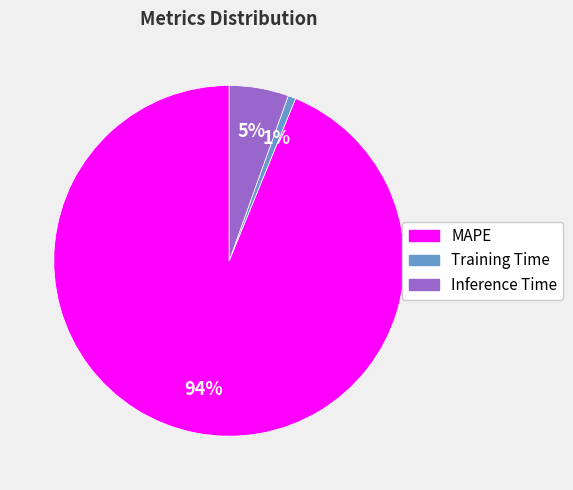

Which slice is the largest?

MAPE